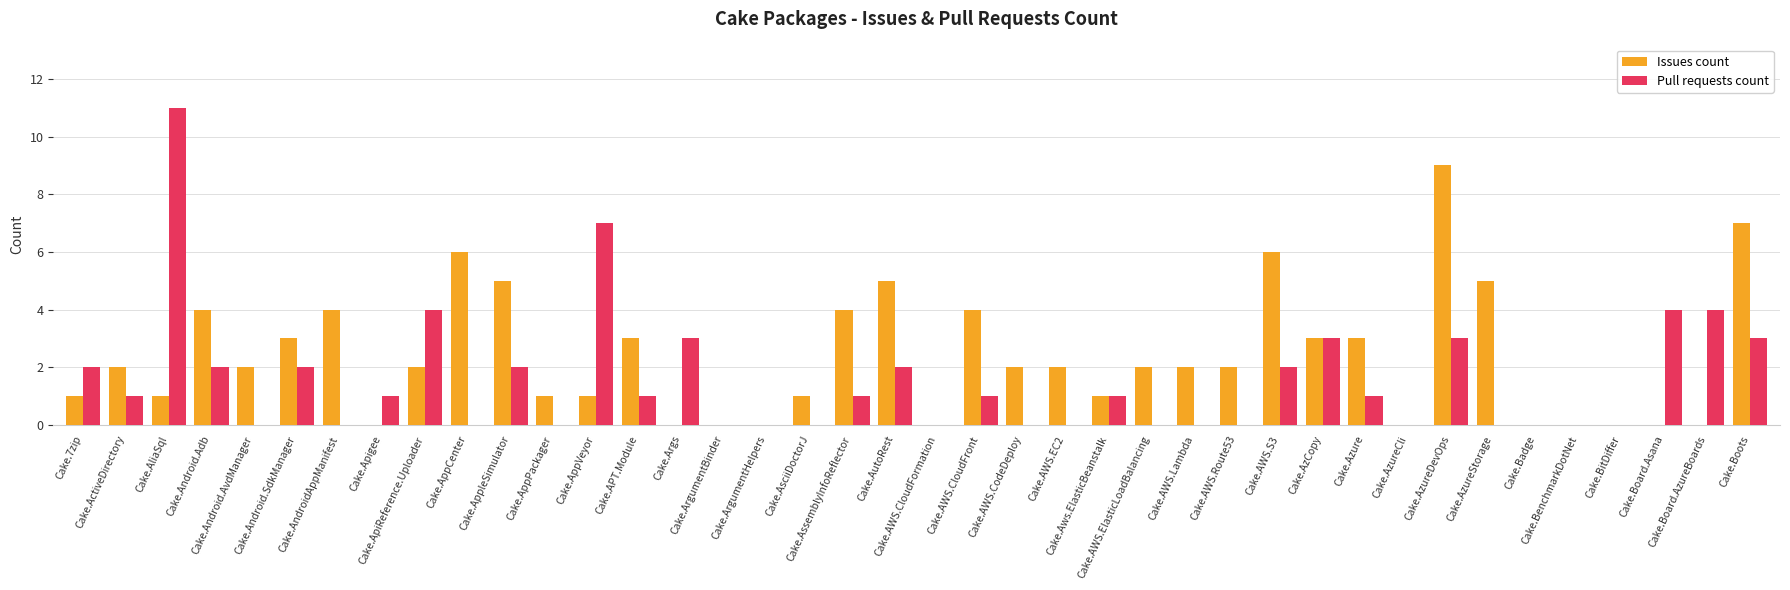

What is the greatest value displayed?

11